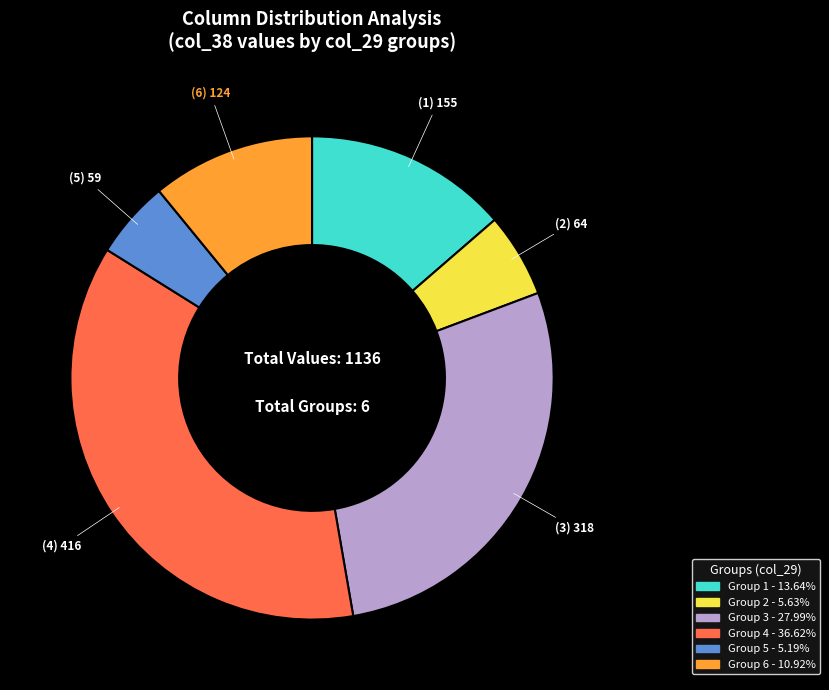

Is there any slice that represents more than half of the pie?

No